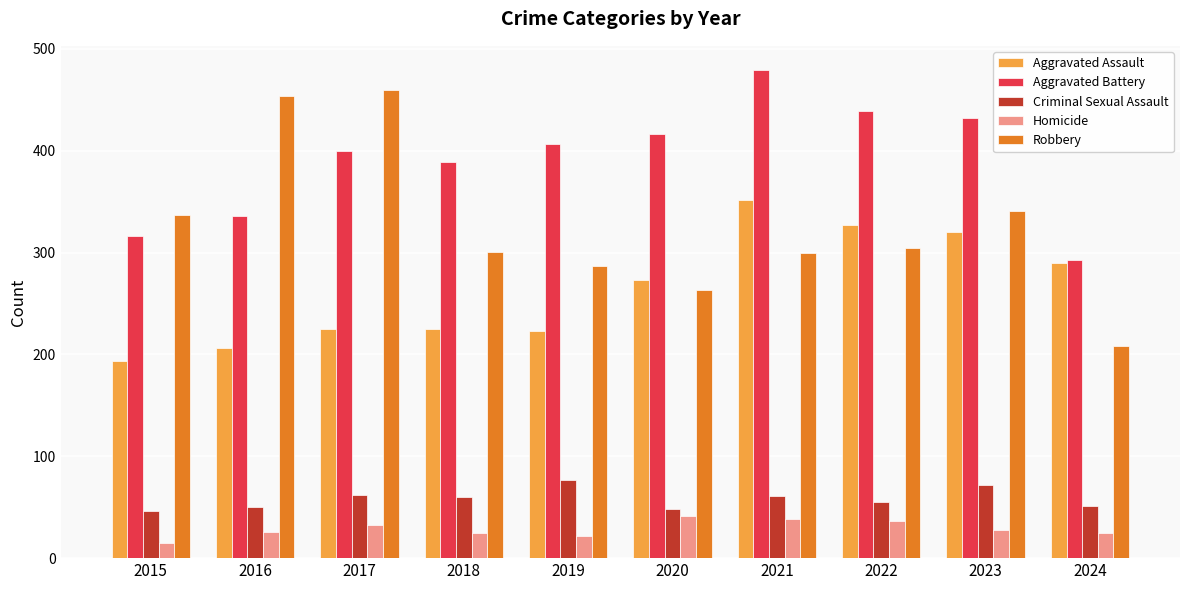

Is it true that Robbery equals 509 at 2023?

False